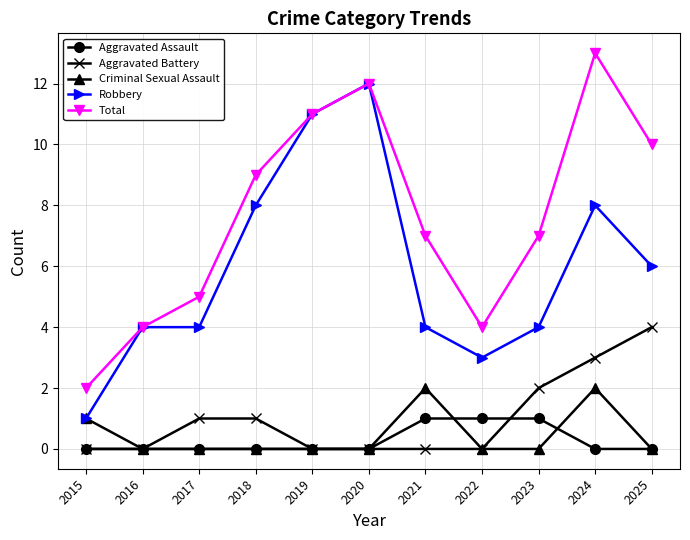

Is the value of Robbery at 2025 greater than the value of Criminal Sexual Assault at 2019?

Yes